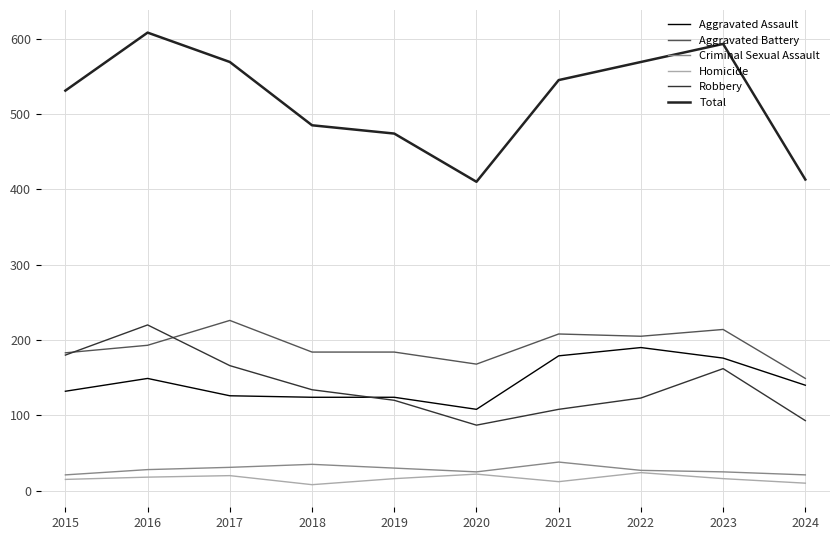

What is the smallest value displayed?

8